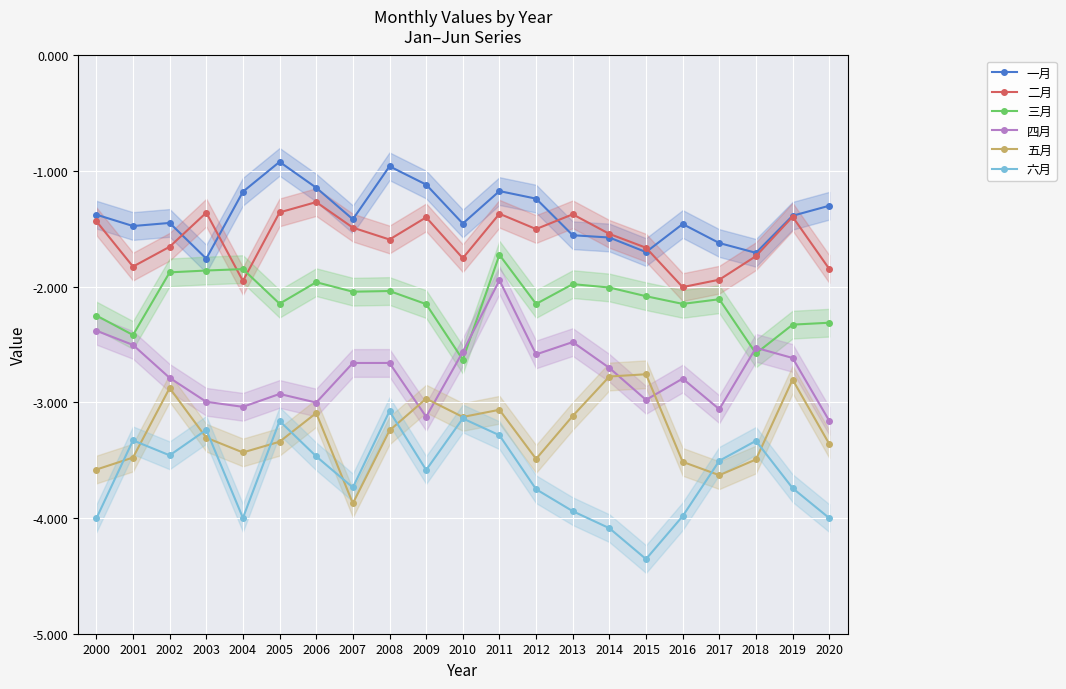

At which label does 三月 reach its peak?

2011